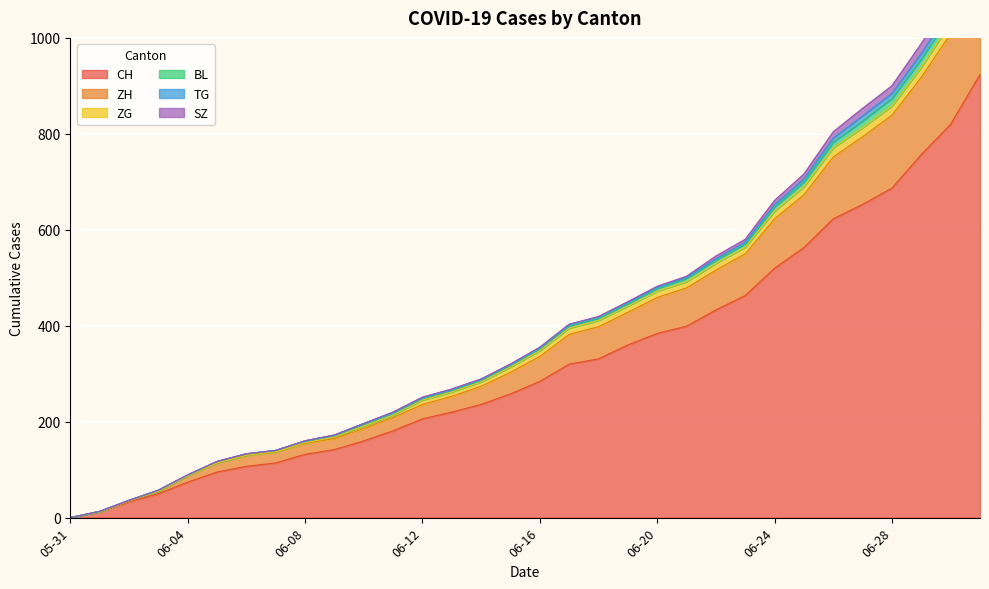

What is the difference between the maximum and second lowest values in the SZ series?

25